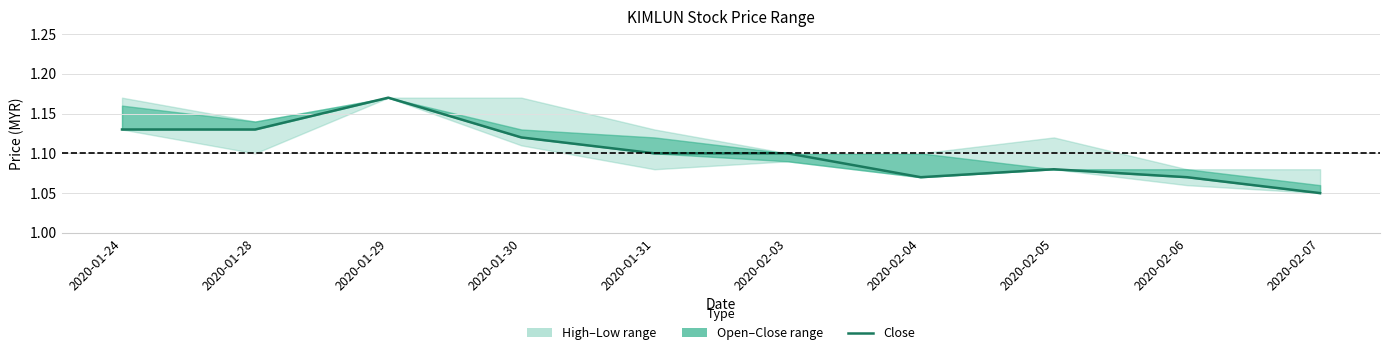

Rank the categories by value from lowest to highest.

2020-02-07, 2020-02-04, 2020-02-06, 2020-02-05, 2020-01-31, 2020-02-03, 2020-01-30, 2020-01-24, 2020-01-28, 2020-01-29